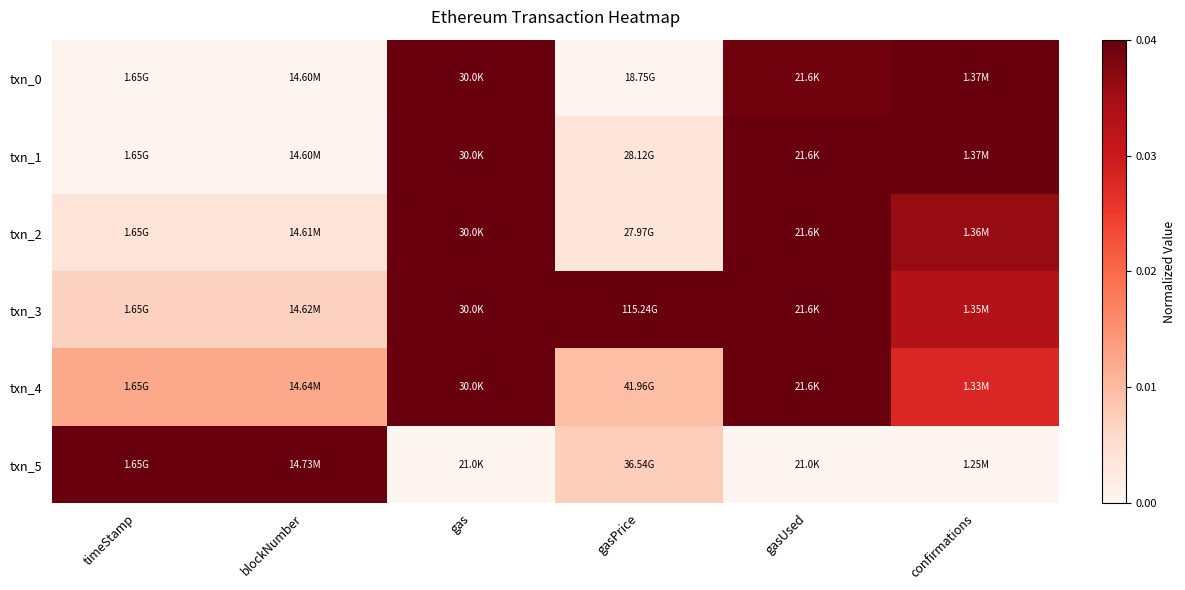

At confirmations, list the series in order from largest to smallest.

txn_0, txn_1, txn_2, txn_3, txn_4, txn_5